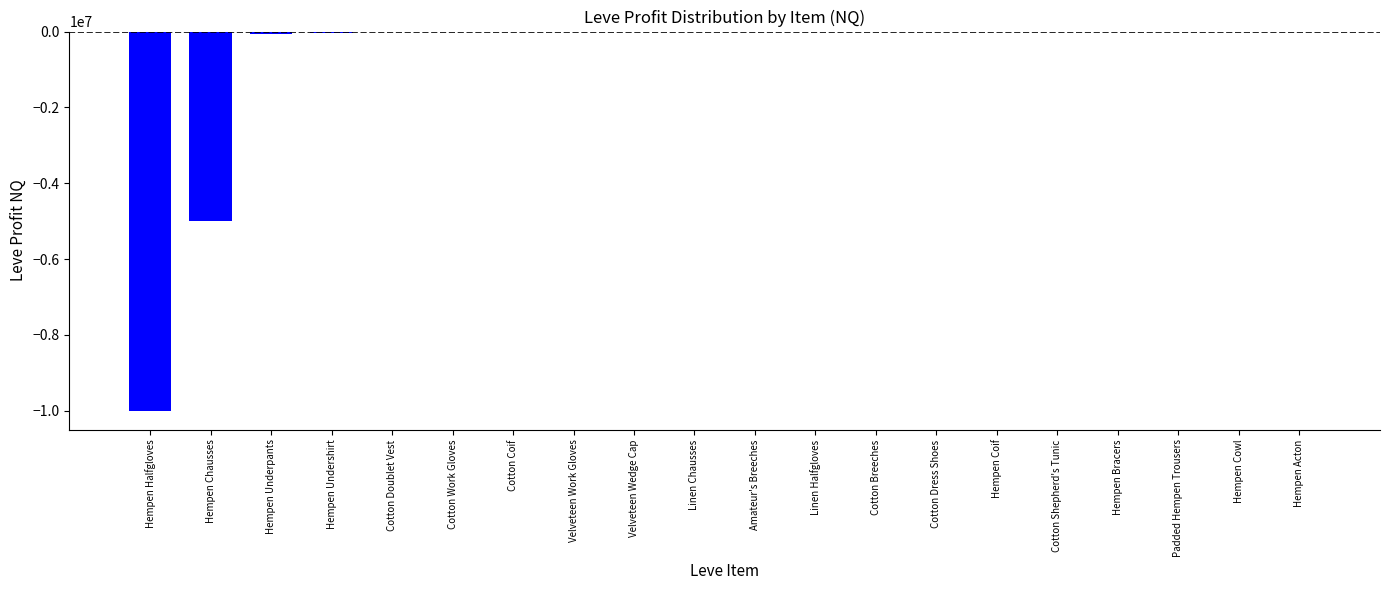

What is the sum of all values?

-15131320.7